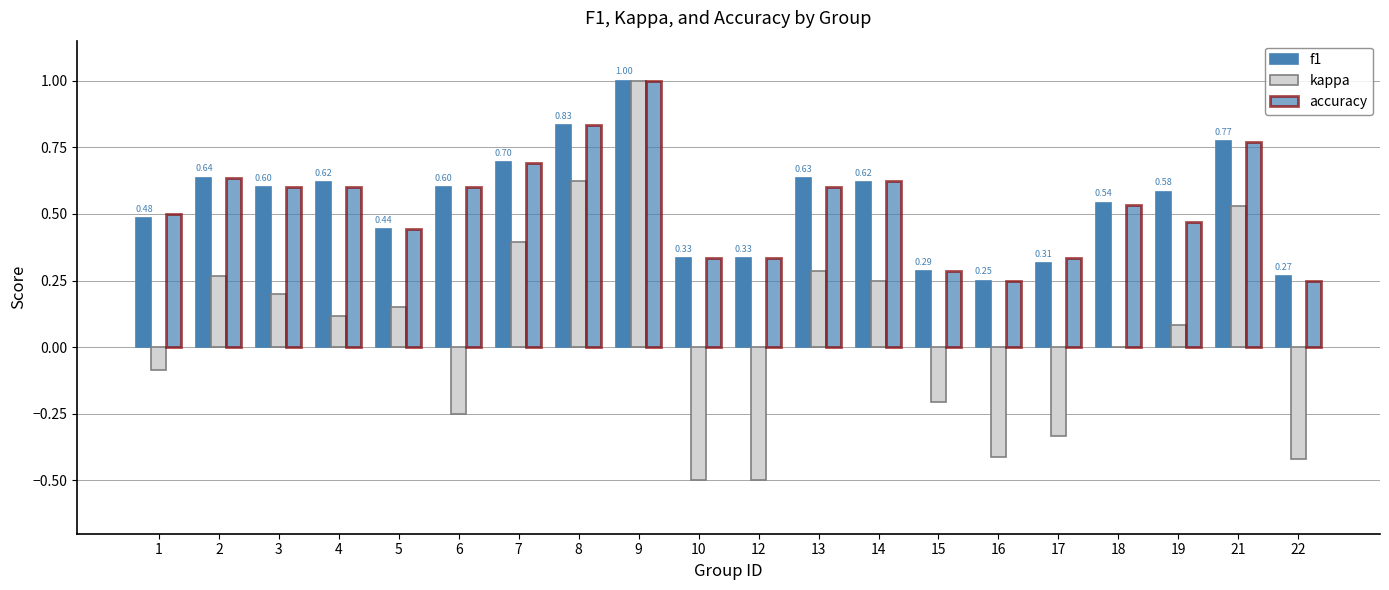

Count the f1 values in the range 0 to 1.

20